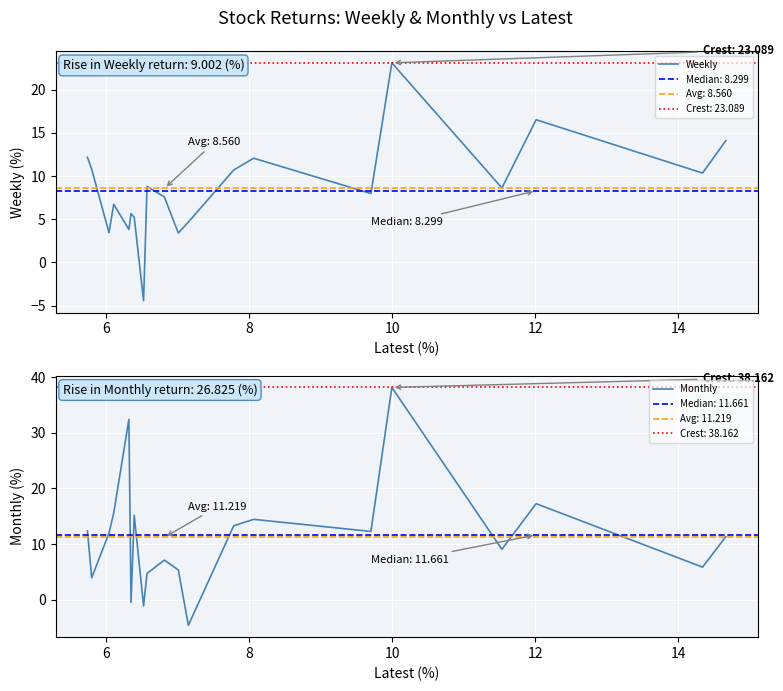

How many times do Weekly and Monthly cross each other?

9